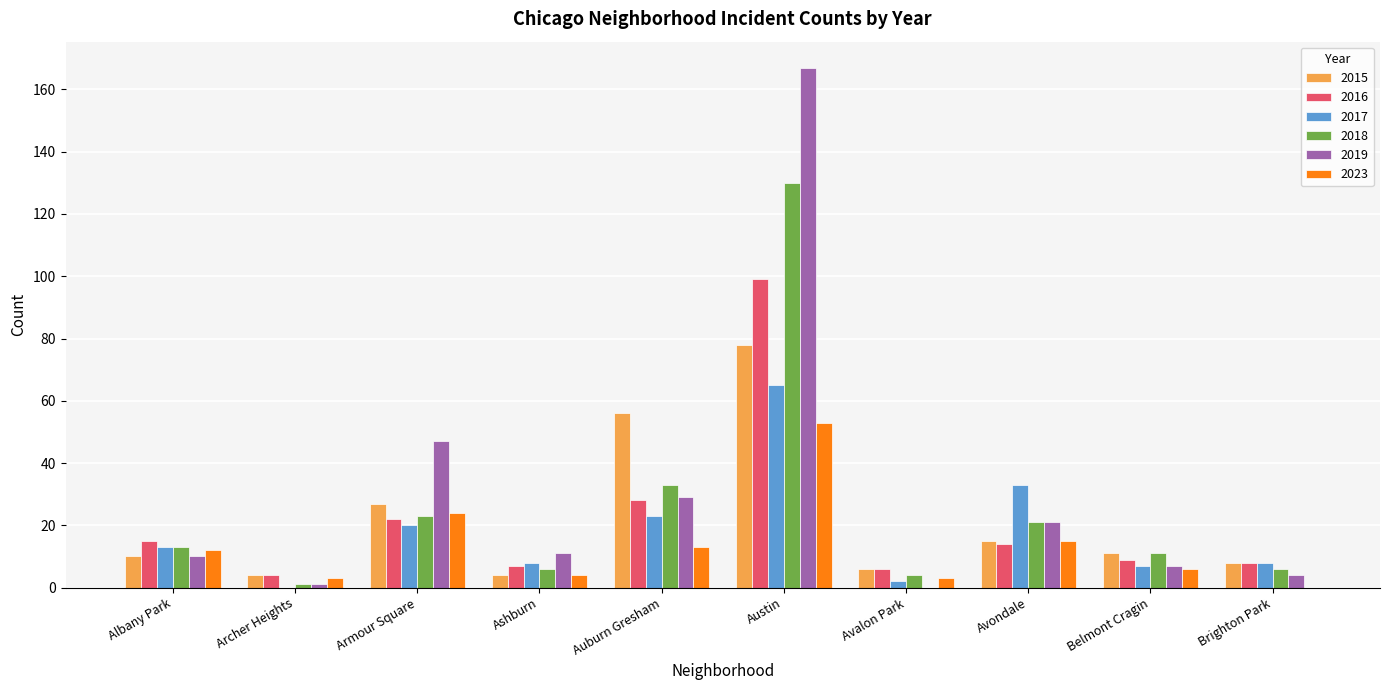

Does the chart contain stacked bars?

No